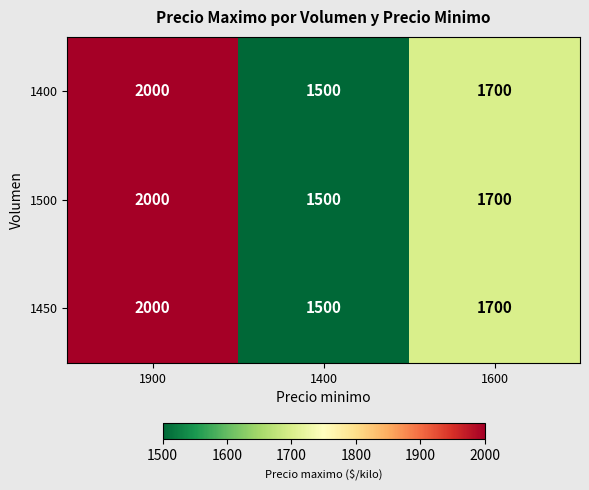

What is the total value across all series at 1600?

5100